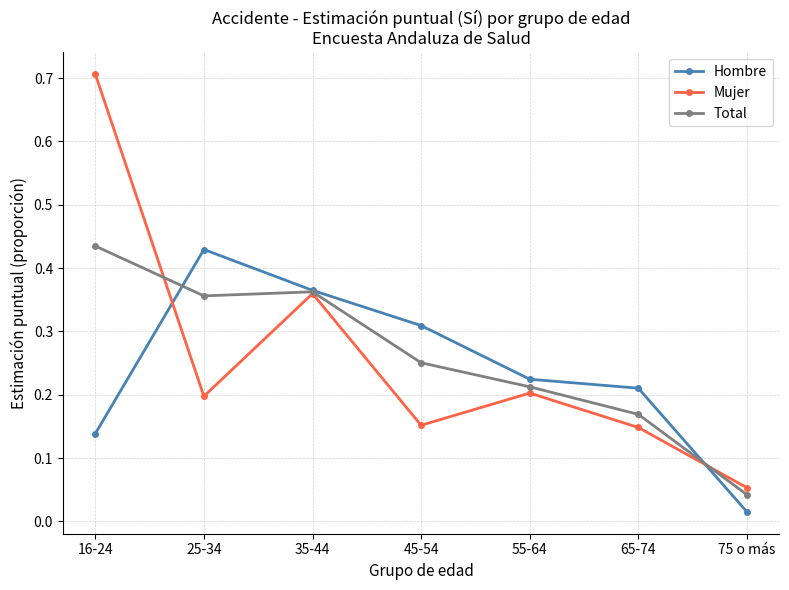

The value of Hombre at 55-64 is 0.2. True or false?

True